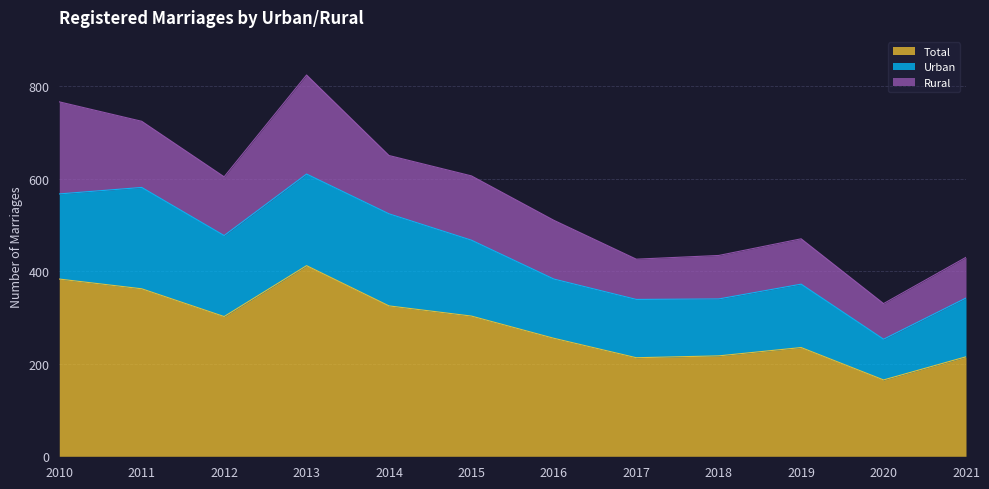

What is the total value across all series at 2017?

426